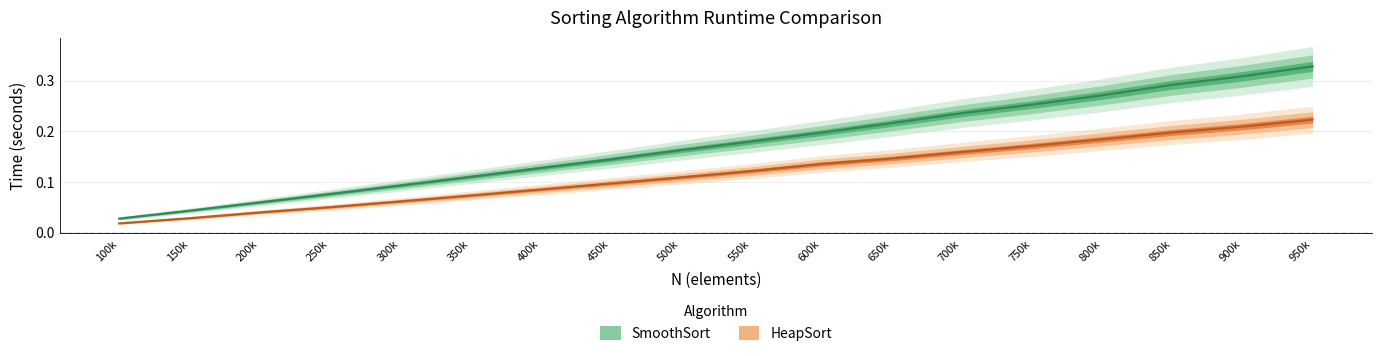

True or false: HeapSort and SmoothSort cross at least once.

False